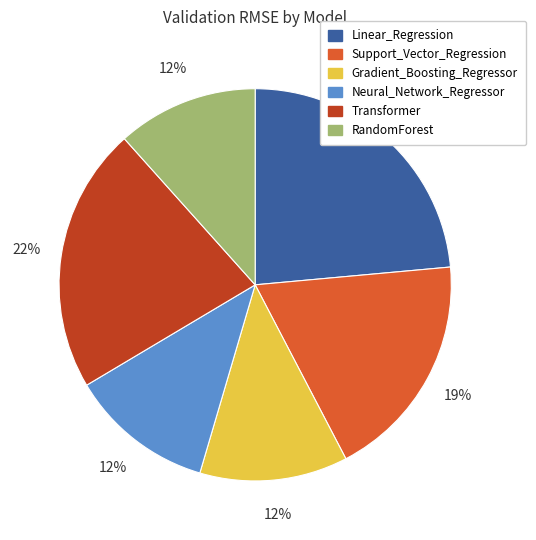

How many segments does this pie chart have?

6